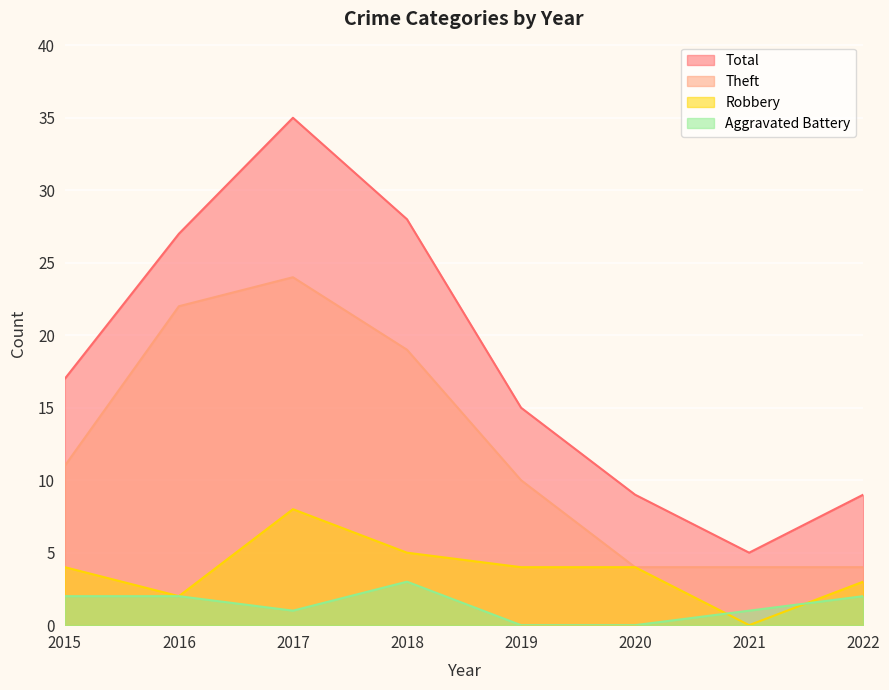

Rank the series by their maximum value, from lowest to highest.

Aggravated Battery, Robbery, Theft, Total